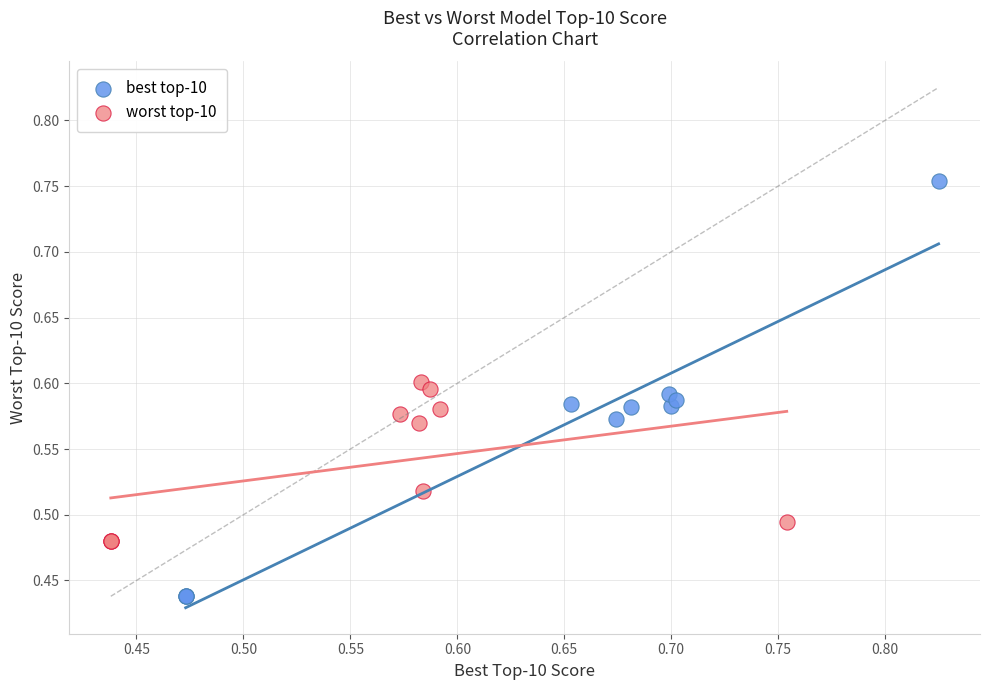

Which series contains the highest Y value?

best top-10